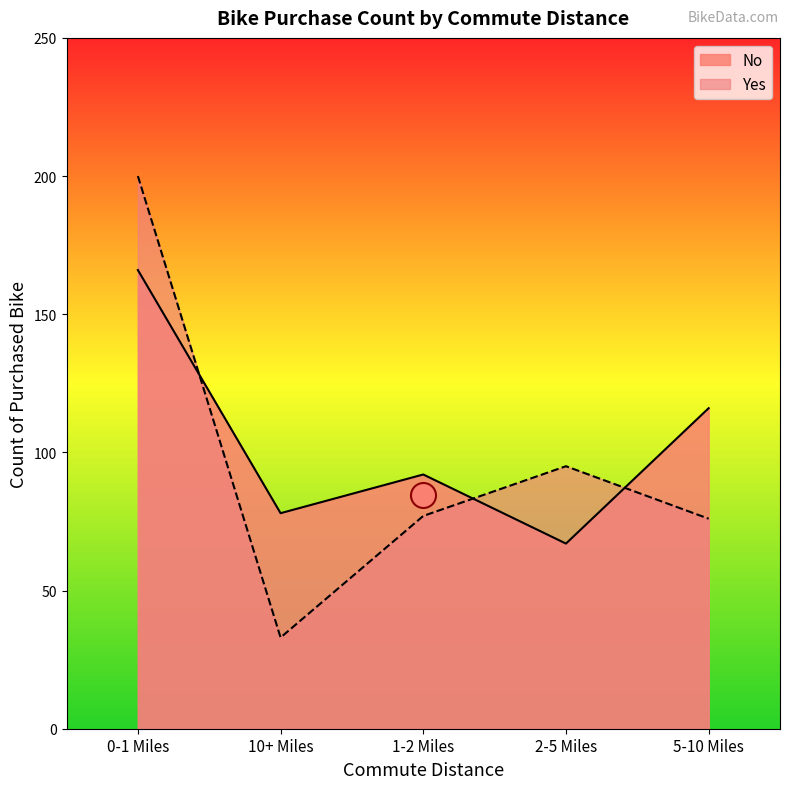

Between which two adjacent categories do Yes and No first intersect?

0-1 Miles and 10+ Miles